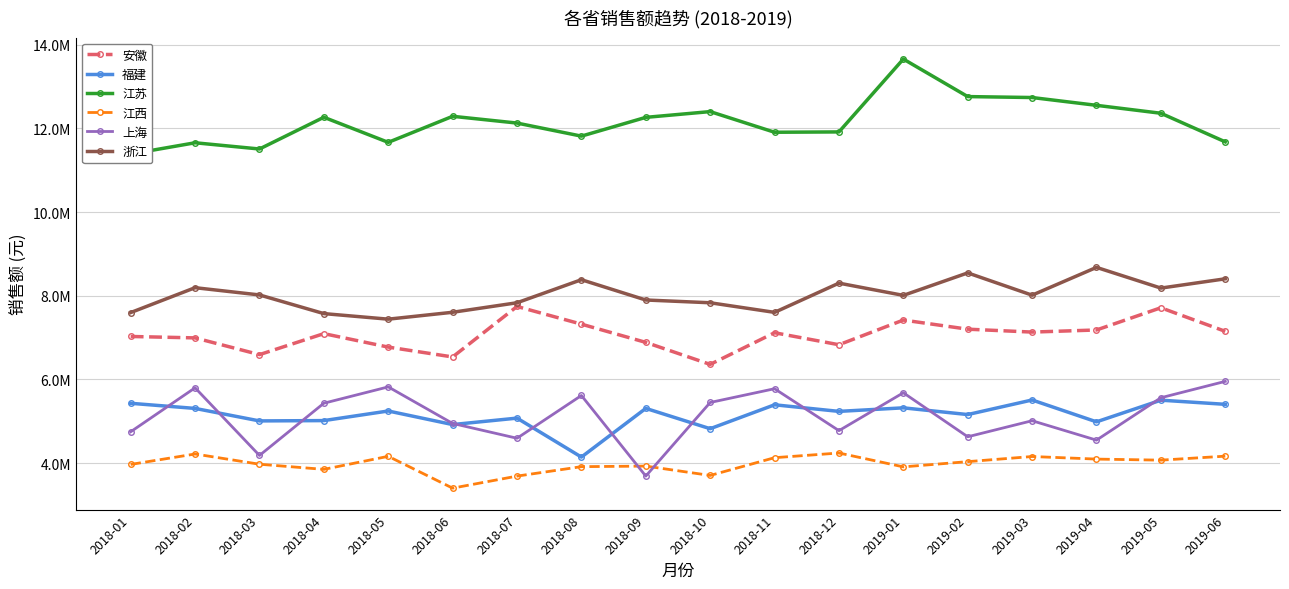

True or false: 江西 and 浙江 intersect in this chart.

False